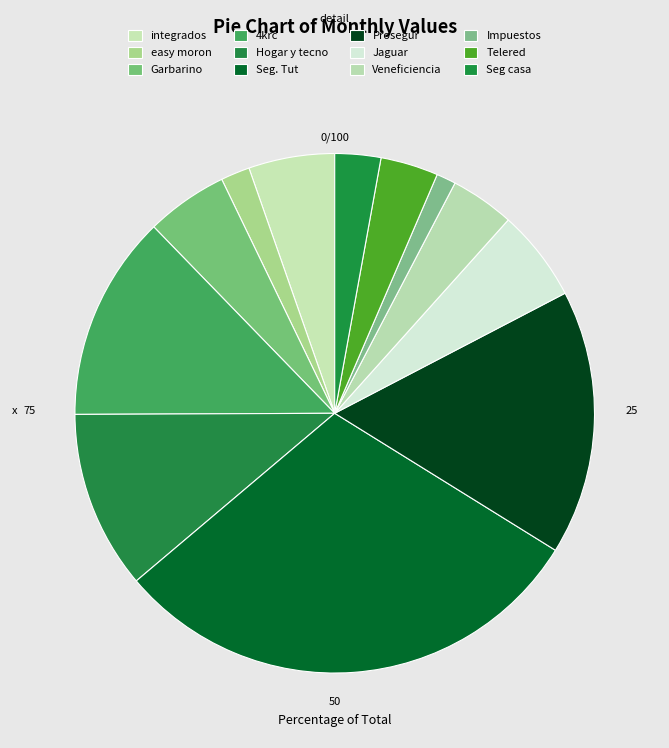

Is it true that Garbarino is 1% of the pie?

False